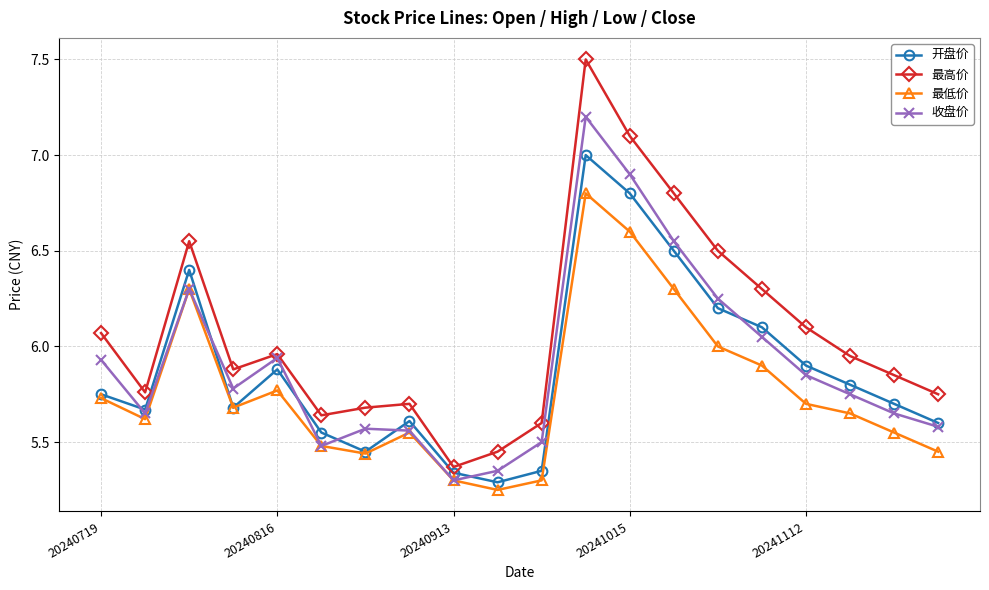

Rank the series by their maximum value, from highest to lowest.

最高价, 收盘价, 开盘价, 最低价